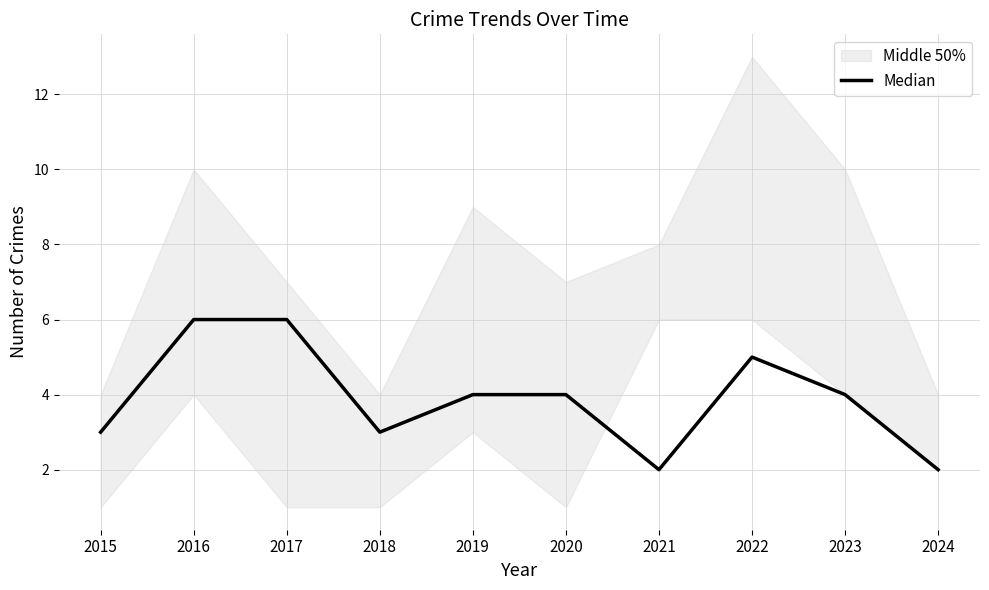

Between 2021 and 2022, which is larger?

2022